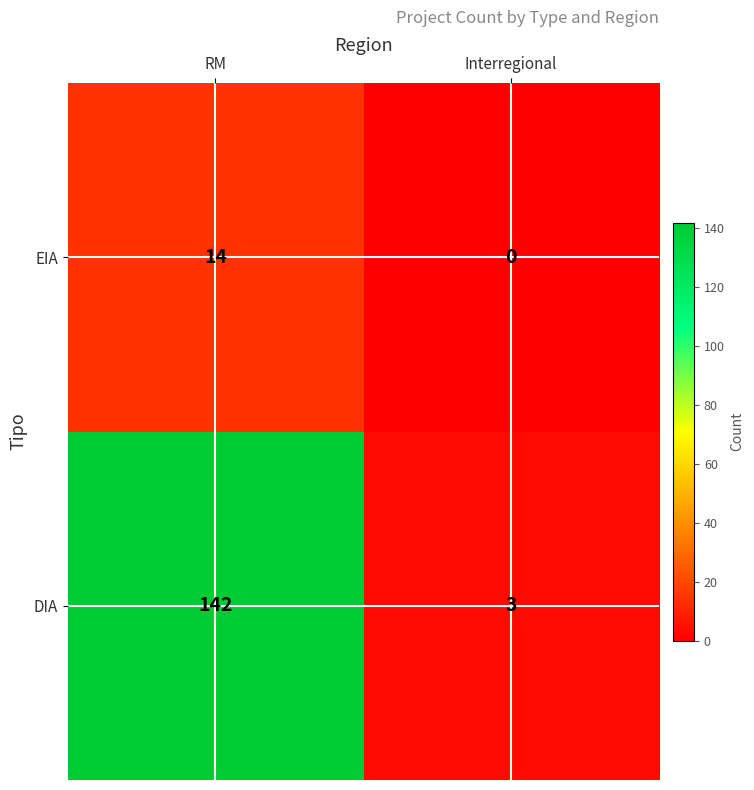

What is the average value of the EIA series?

7